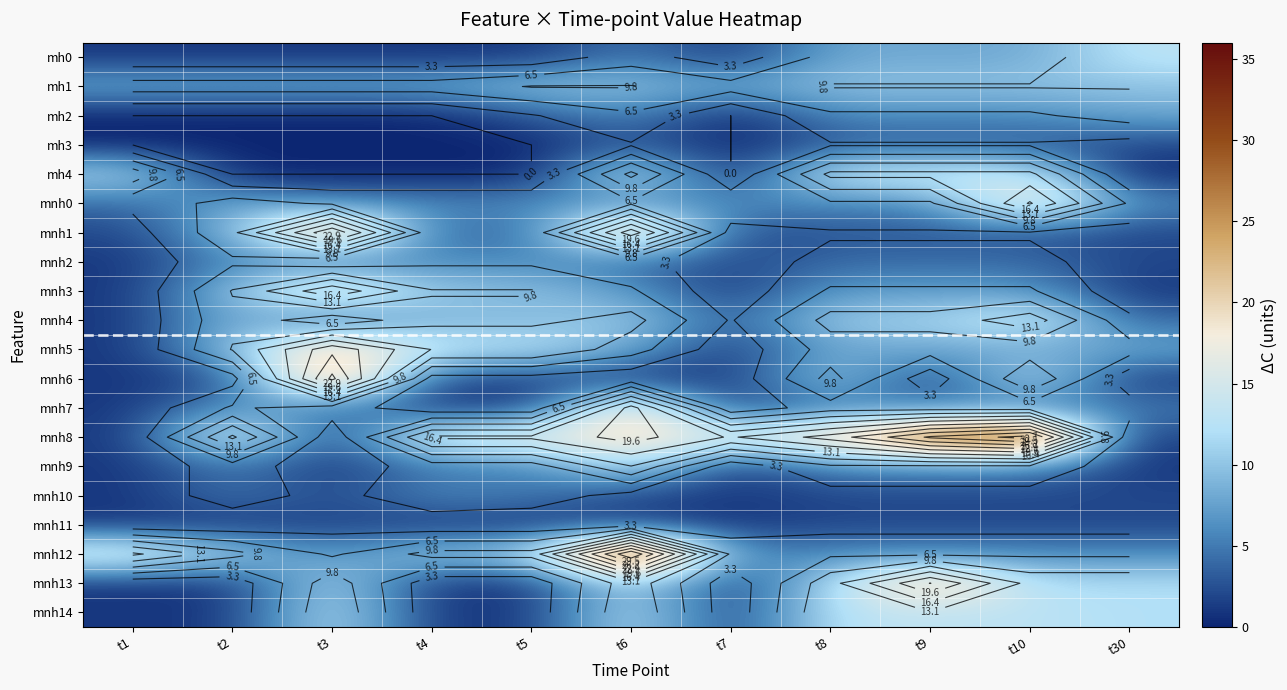

Which category has the lowest value across all series?

t1